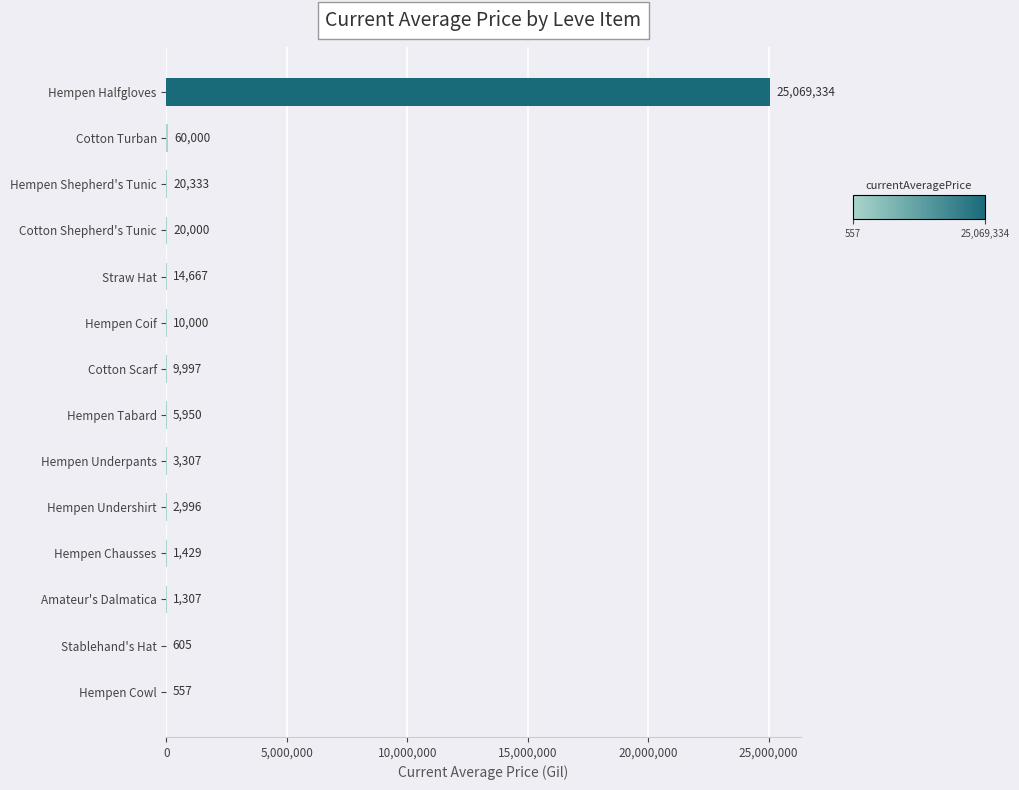

Which label corresponds to the largest value in the chart?

Hempen Halfgloves